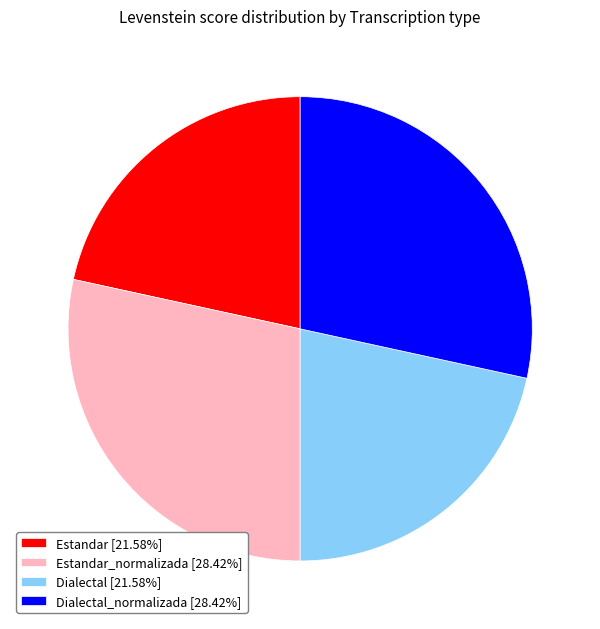

How many slices are in this pie chart?

4